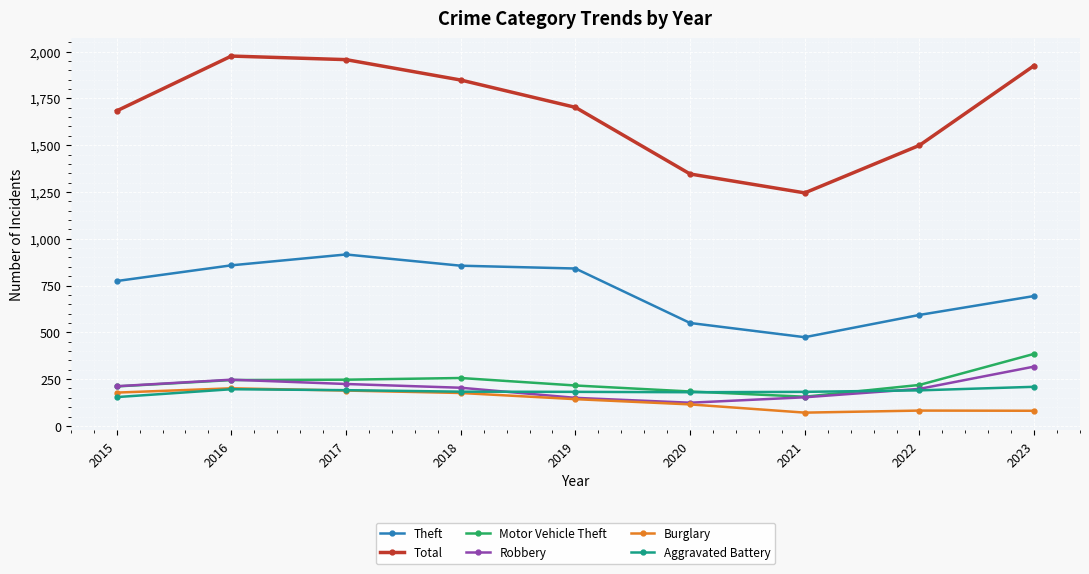

Where is the first local maximum for Theft?

2017